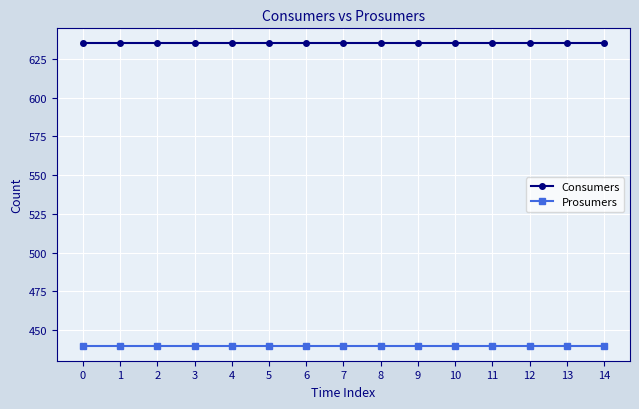

What is the highest value of the Prosumers series?

440